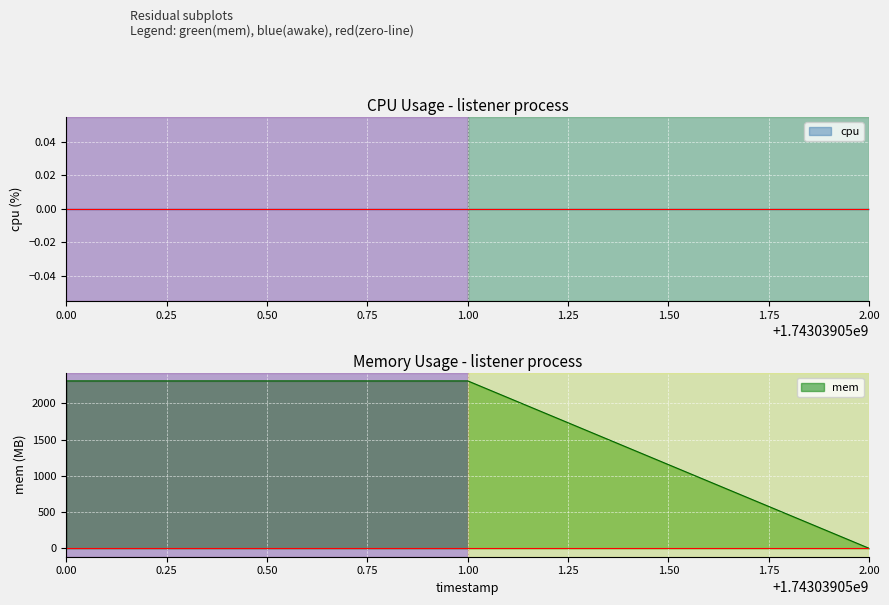

The mem series shows 2308 at 0.00. True or false?

True